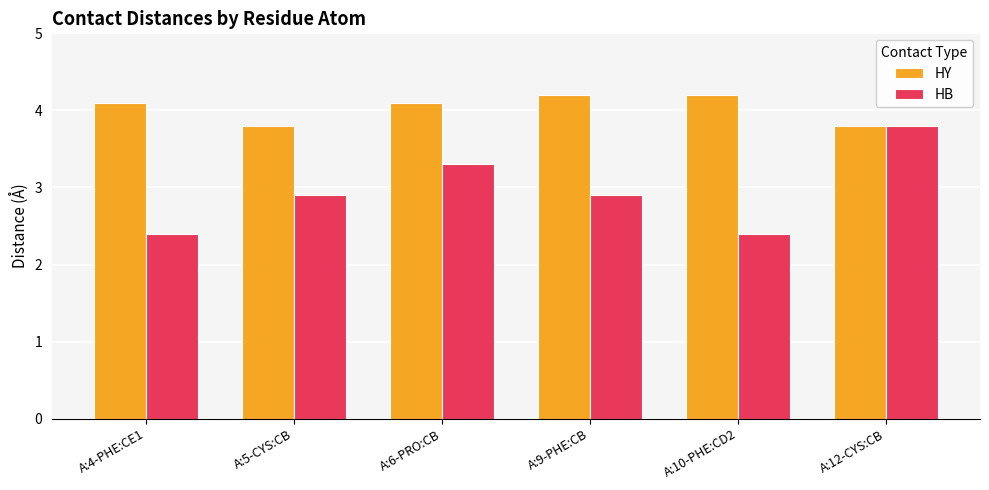

Rank the series by their average value, from highest to lowest.

HY, HB